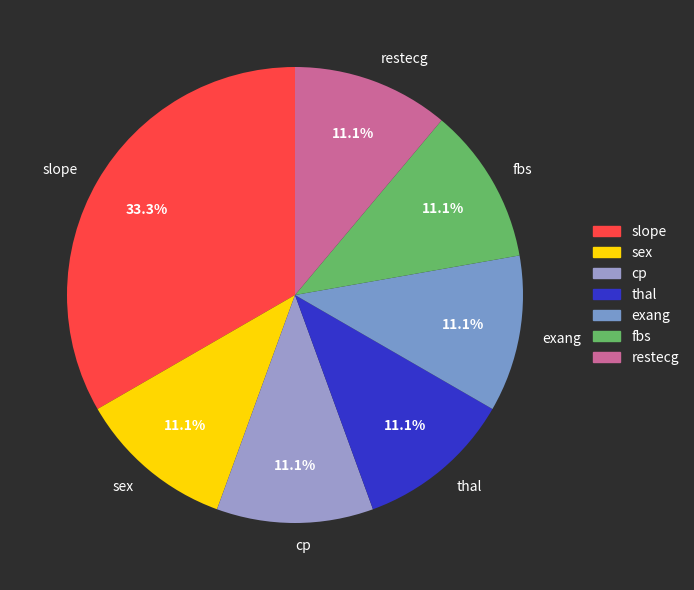

What is the ratio of the value at restecg to the value at cp?

1.0